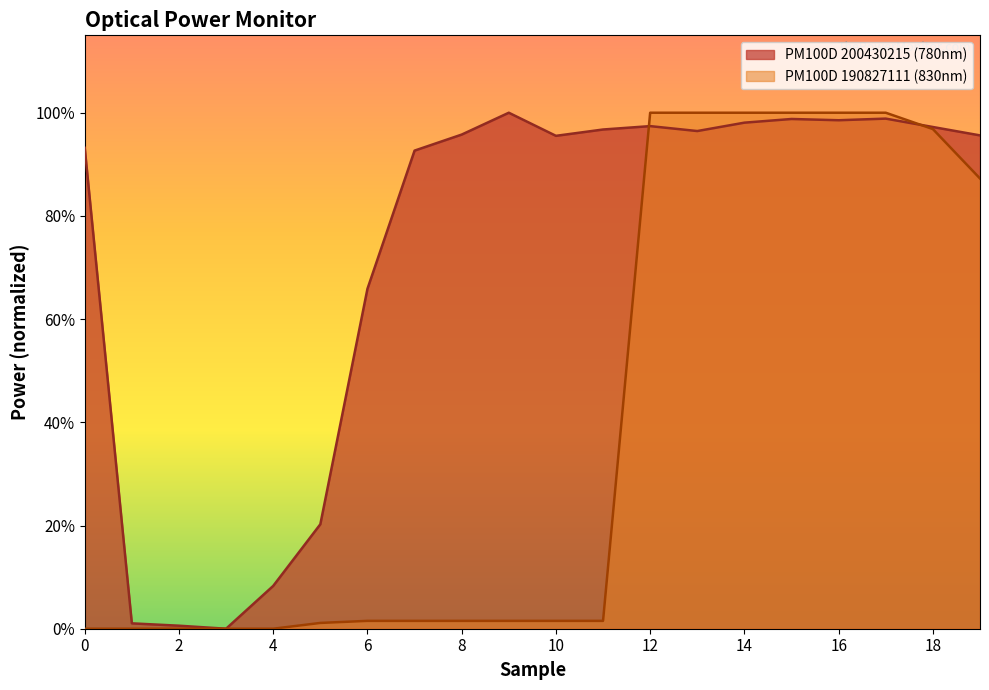

At how many categories does at least one series exceed 0?

19